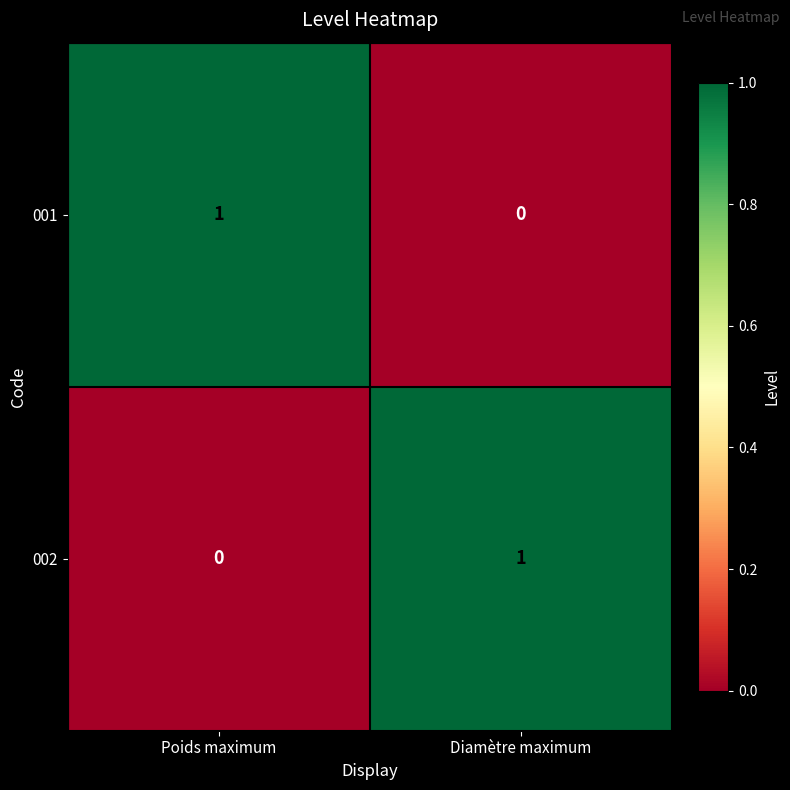

Rank the series at Poids maximum from highest to lowest value.

001, 002